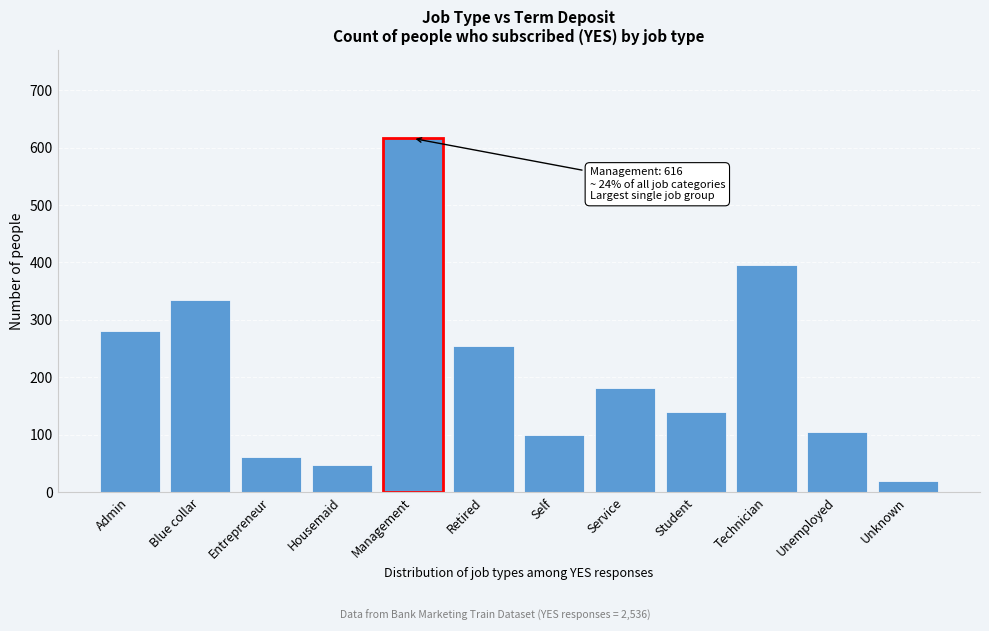

Reading right to left, what are all the values shown in this chart?

Unknown=19	Unemployed=104	Technician=396	Student=140	Service=182	Self=100	Retired=254	Management=616	Housemaid=48	Entrepreneur=62	Blue collar=334	Admin=281